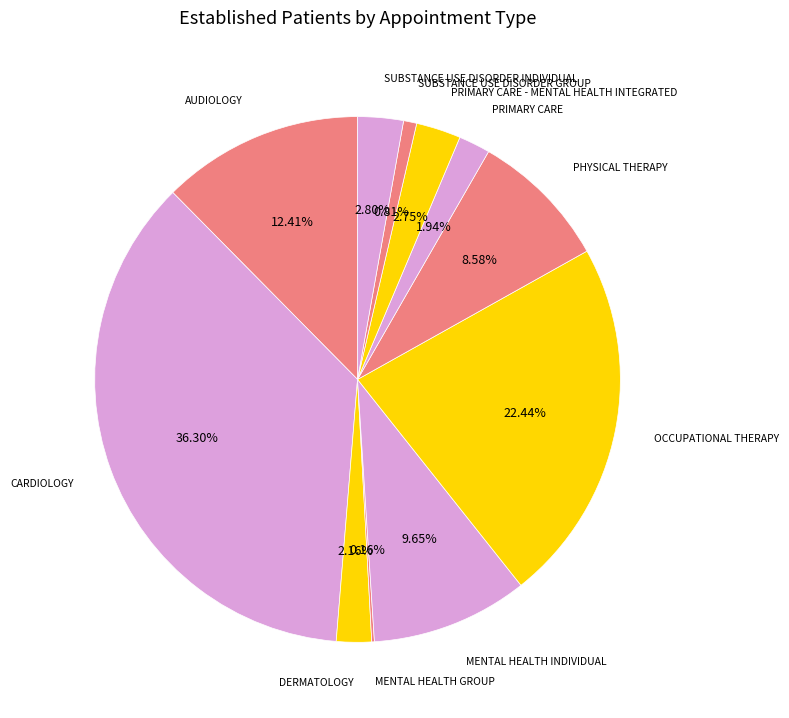

True or false: PHYSICAL THERAPY accounts for 9% of the total.

True